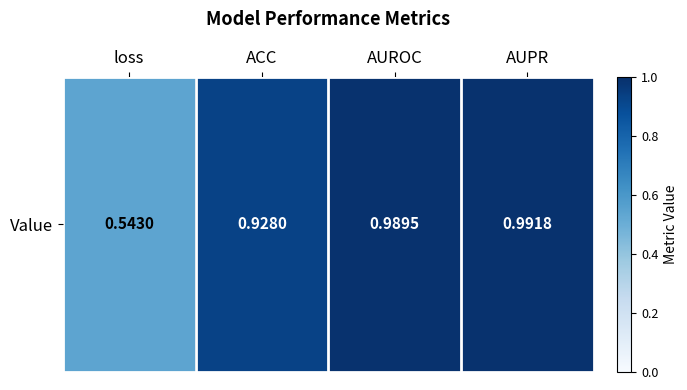

Which category has the highest value across all series?

AUPR